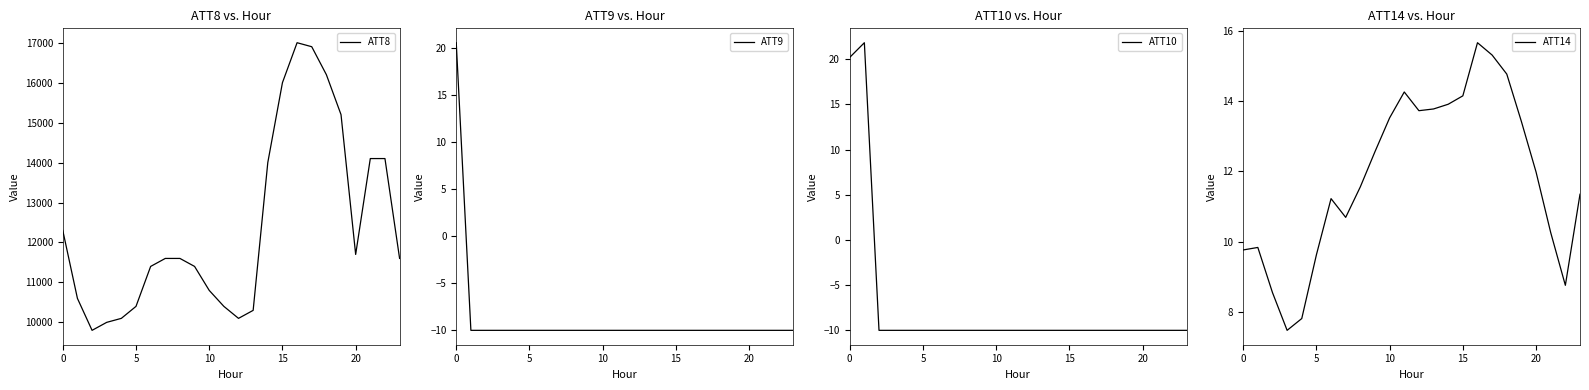

Read the ATT10 value at 14.

-10.0